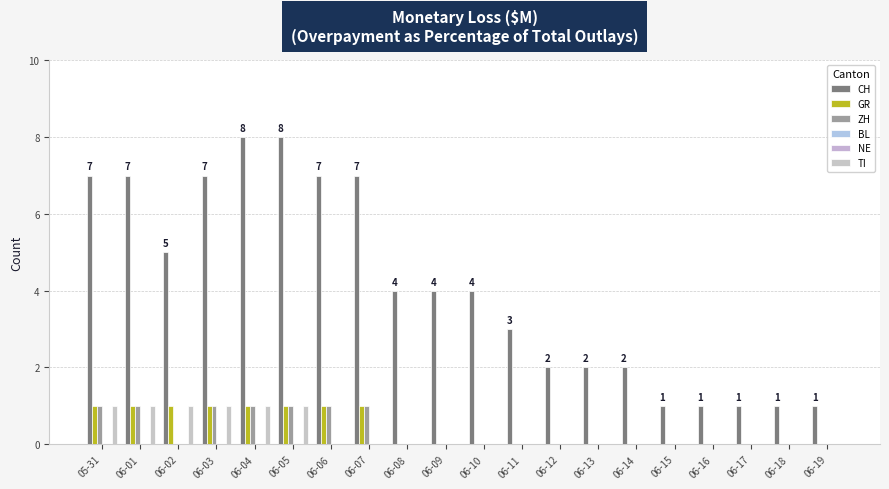

Which has a higher value, 06-03 or 06-09?

06-03